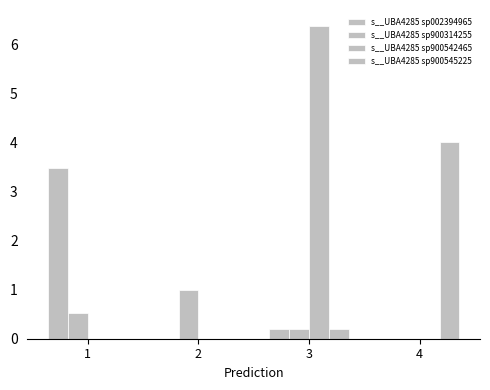

Are the bars horizontal?

No